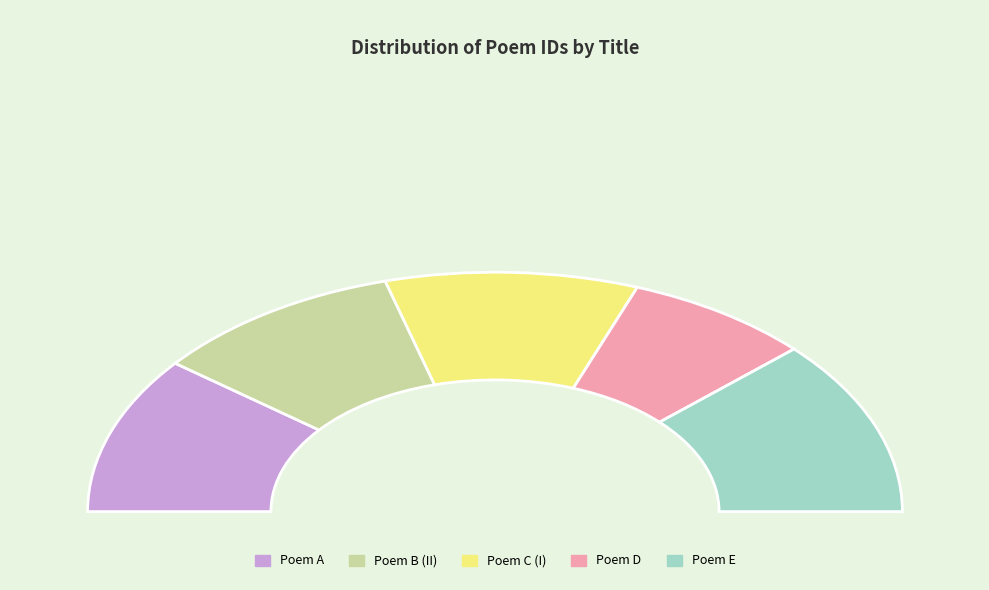

To the nearest percent, what is the difference between the largest and smallest slice percentages?

9%